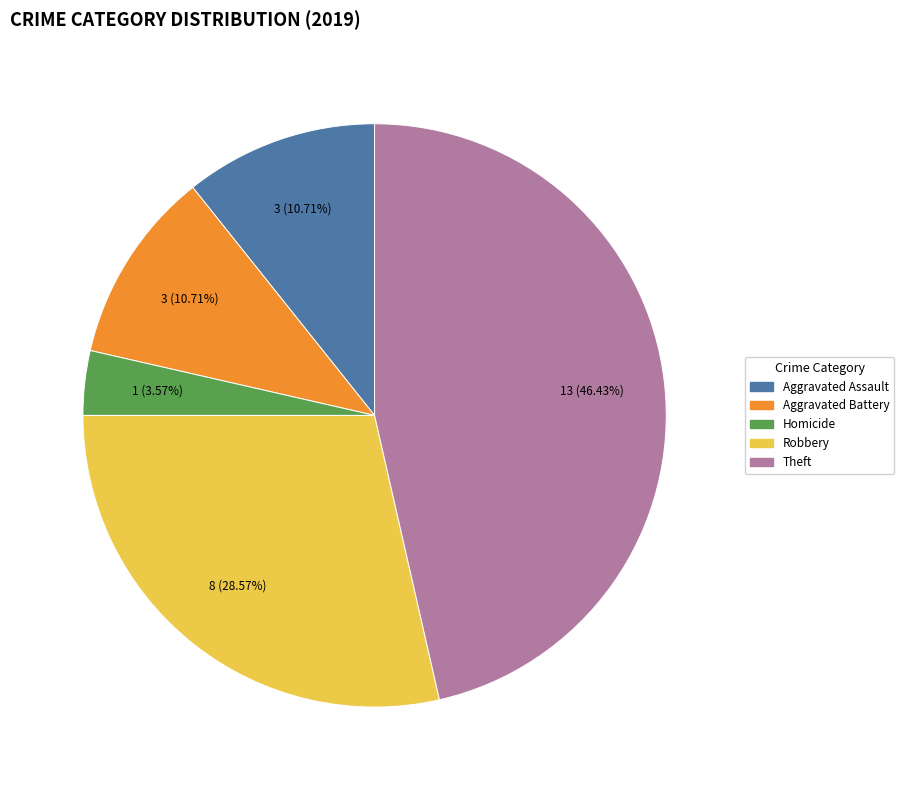

Is there any slice that represents more than half of the pie?

No